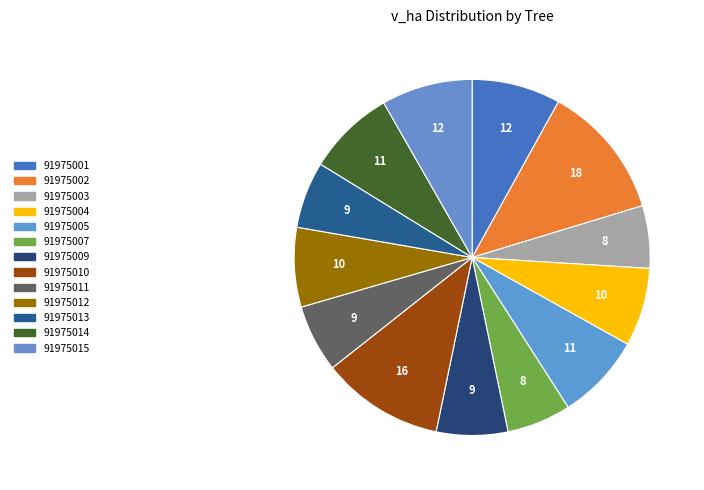

Which category has the smallest portion of the pie?

91975003